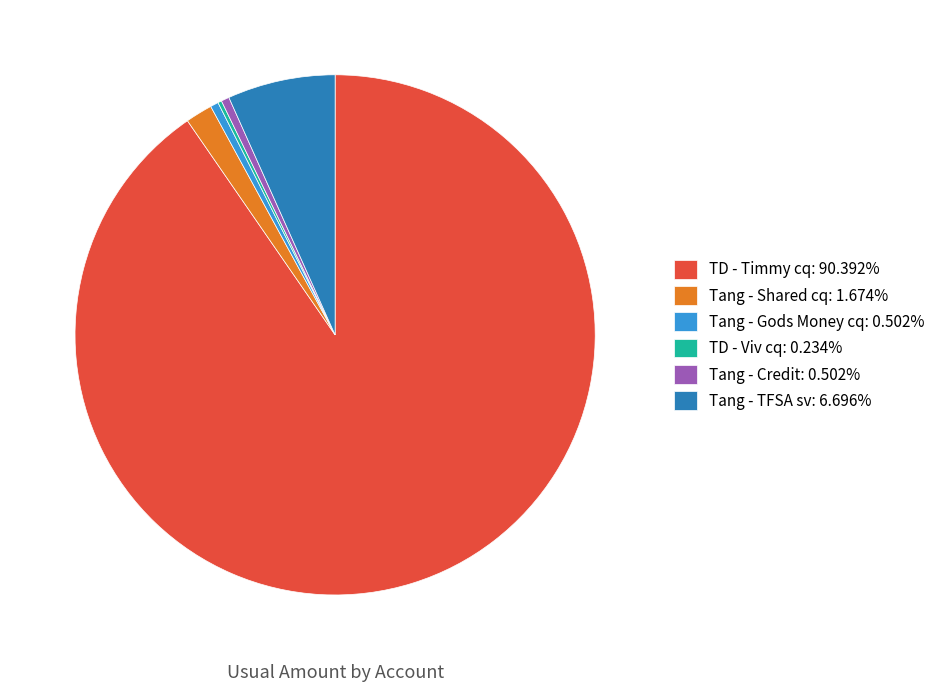

Is there a majority slice in this chart?

Yes